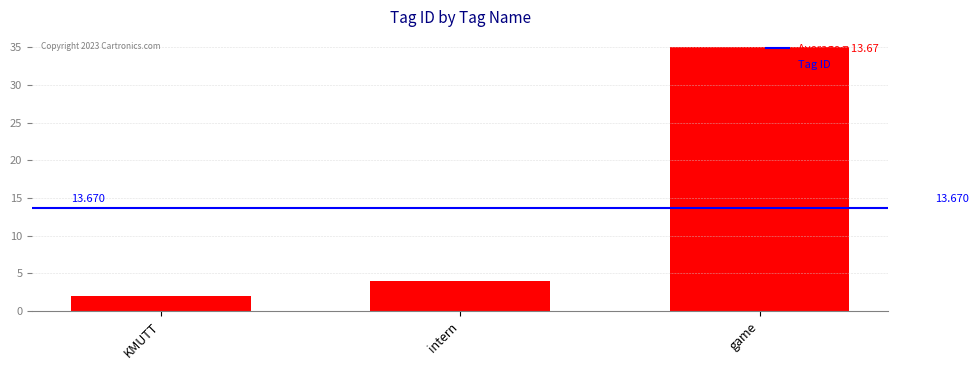

What is the ratio of the value at KMUTT to the value at intern?

0.5